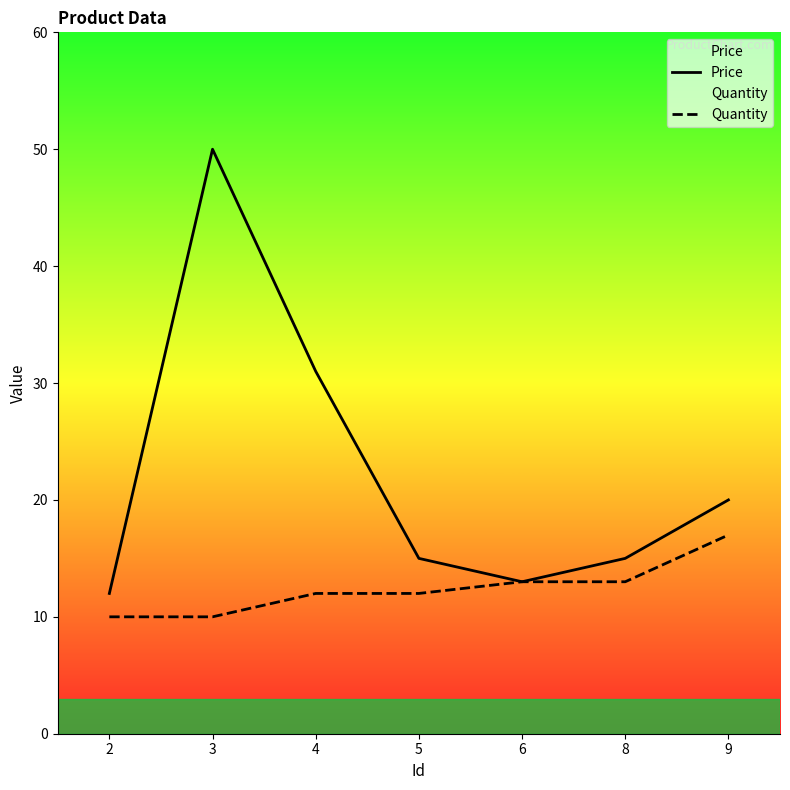

True or false: Quantity and Price intersect in this chart.

False